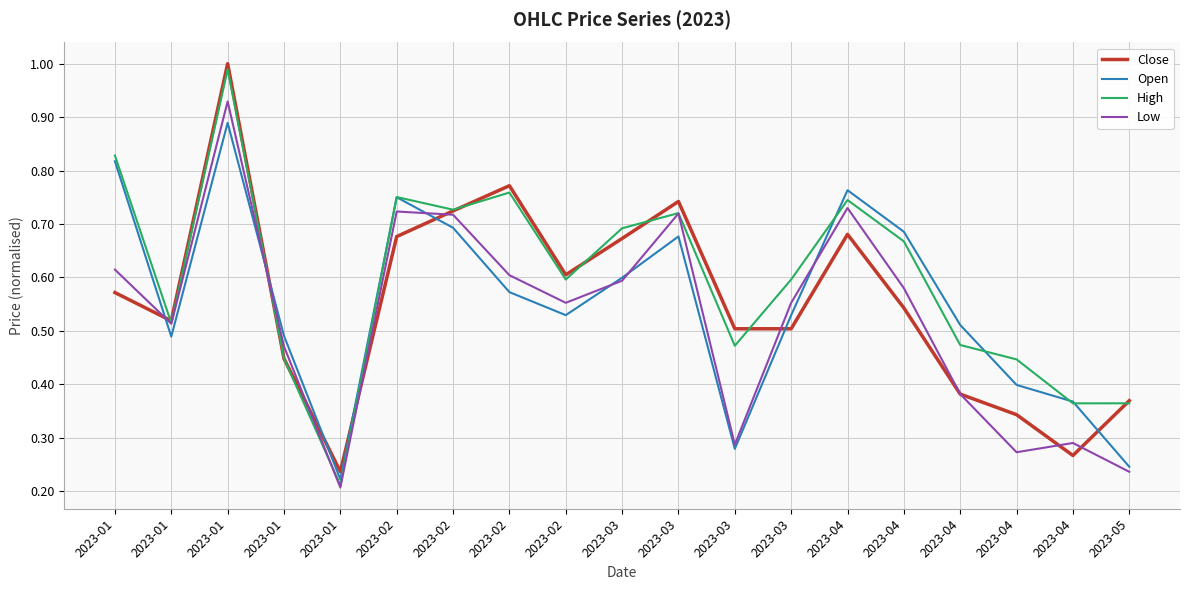

How many lines are shown in the chart?

4